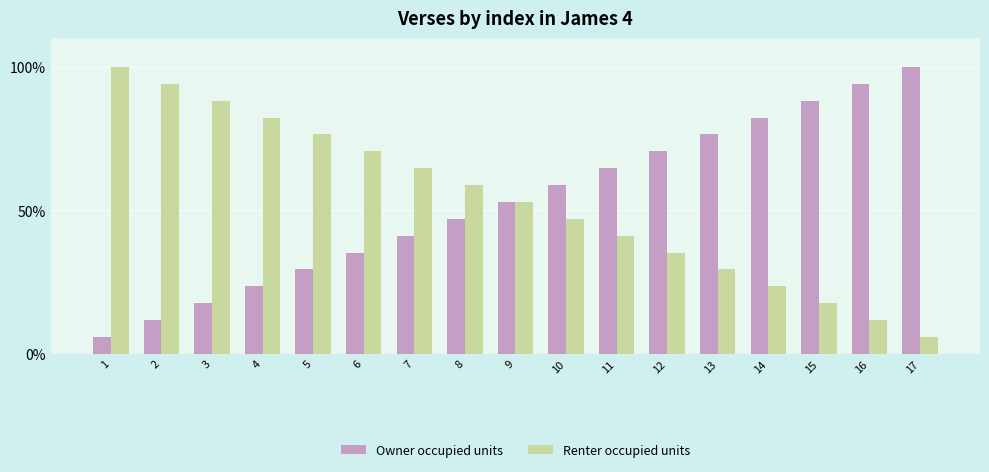

What is the total value across all series at 8?

105.9